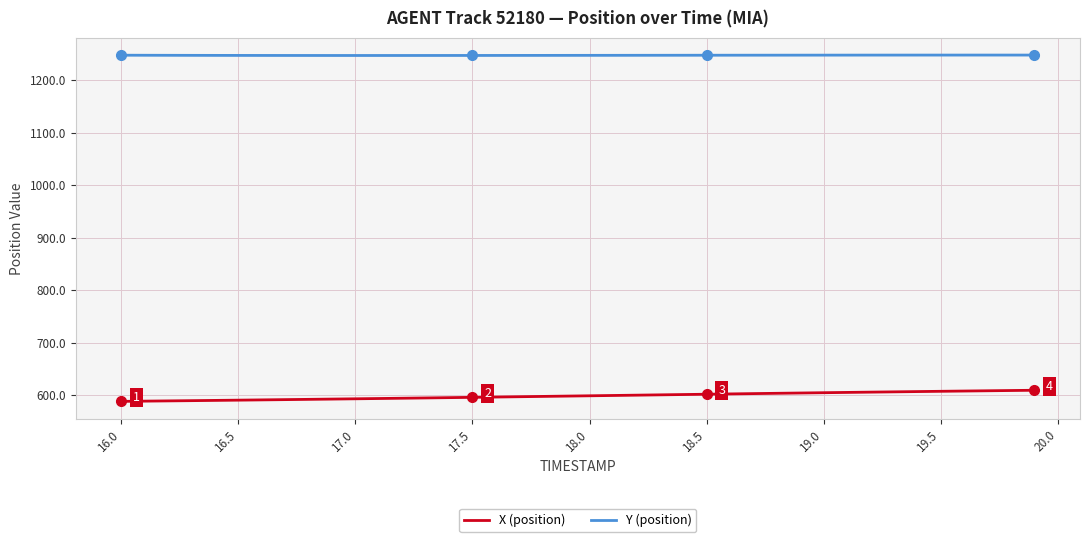

What is the maximum value shown in the chart?

1247.7